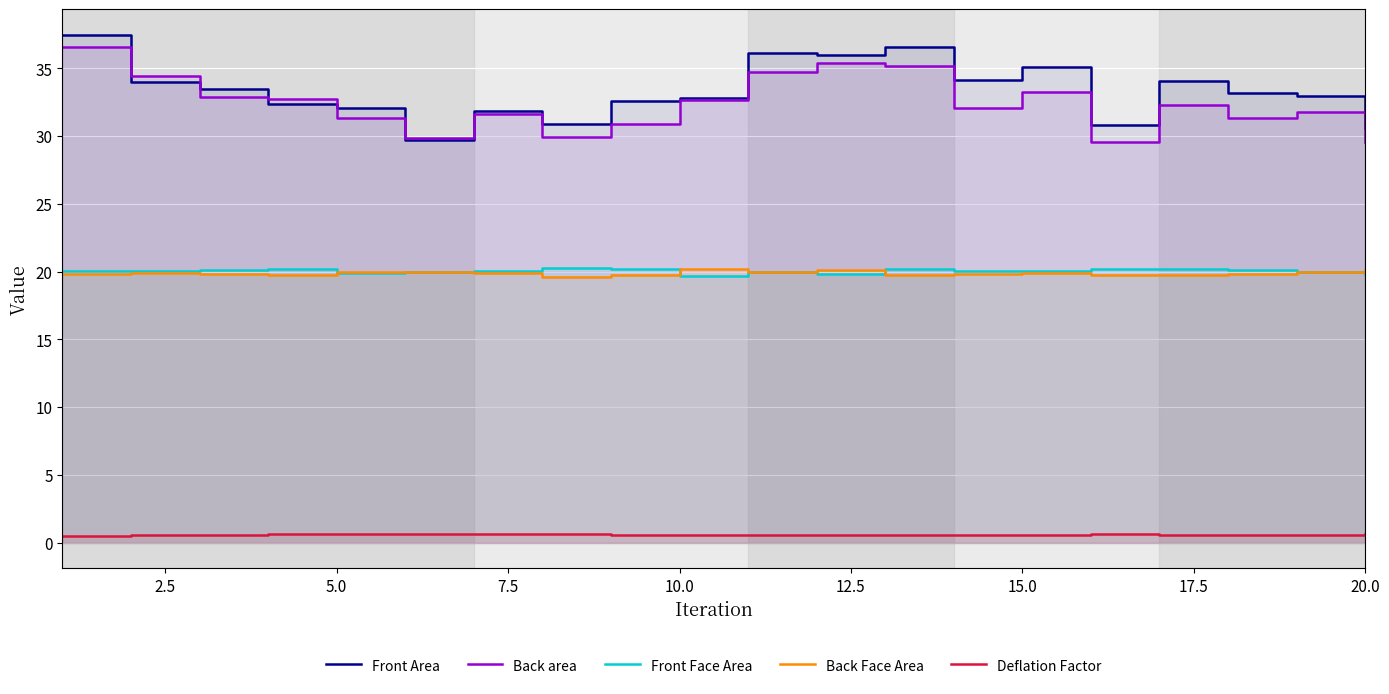

Count the number of data series in this chart.

5